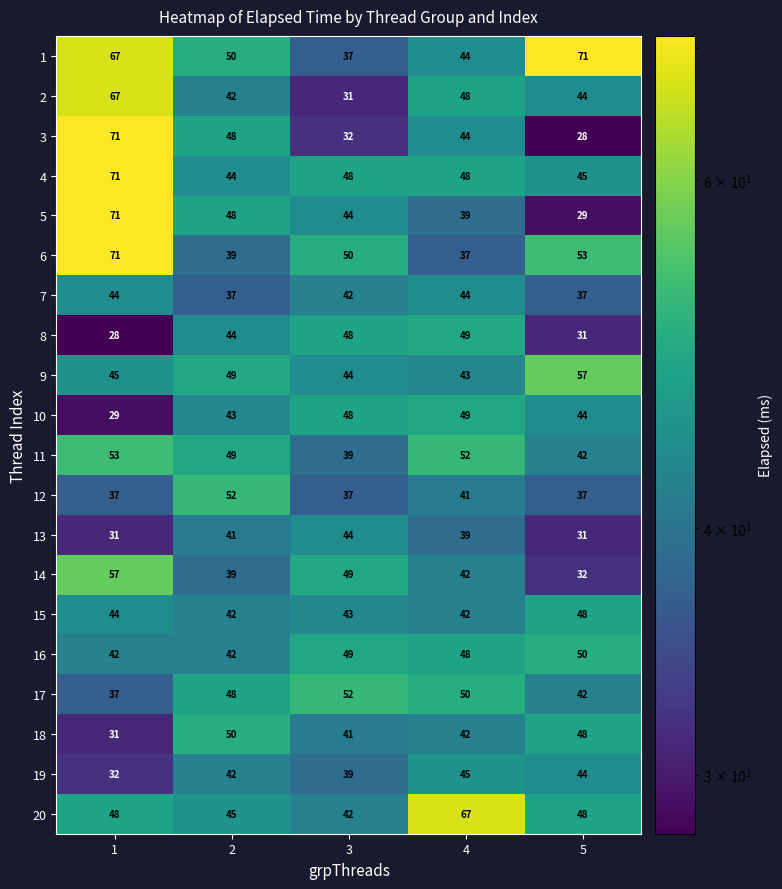

What is the sum of all 1 values?

269